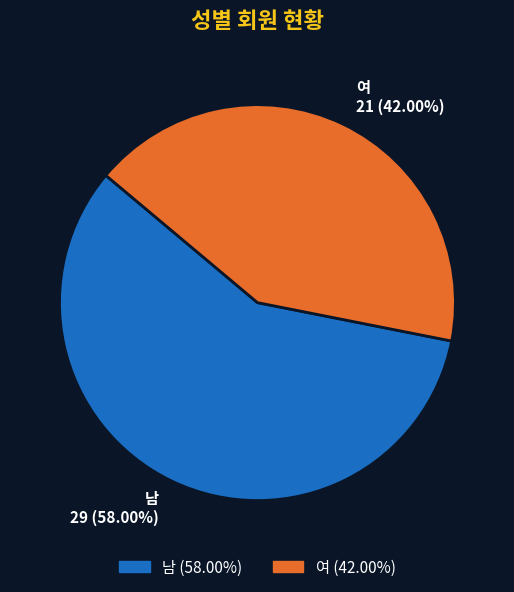

Which has a higher value, 여 or 남?

남